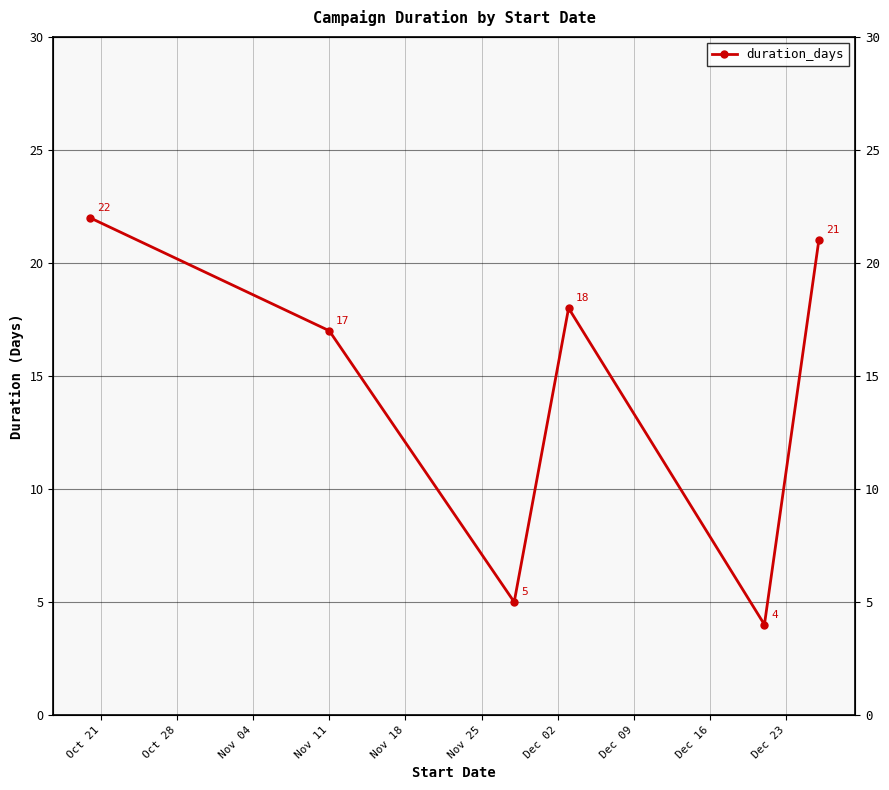

What is the value of the 1st point from the left?

22